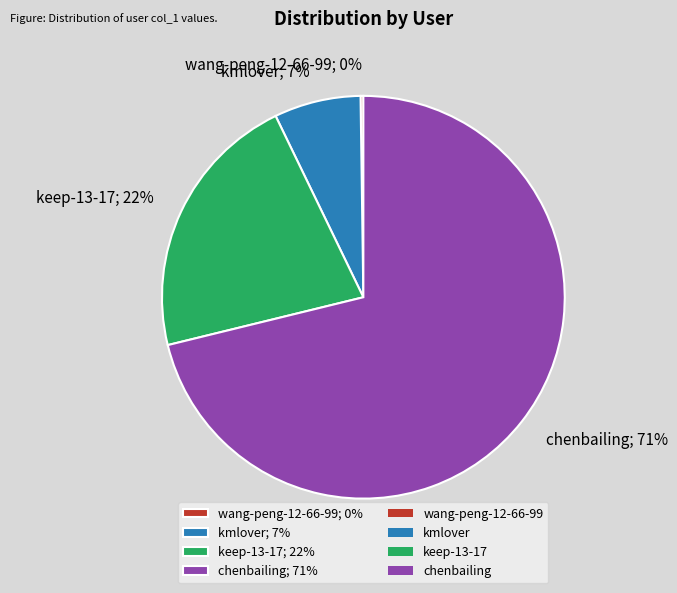

Between keep-13-17; 22% and kmlover; 7%, which is larger?

keep-13-17; 22%